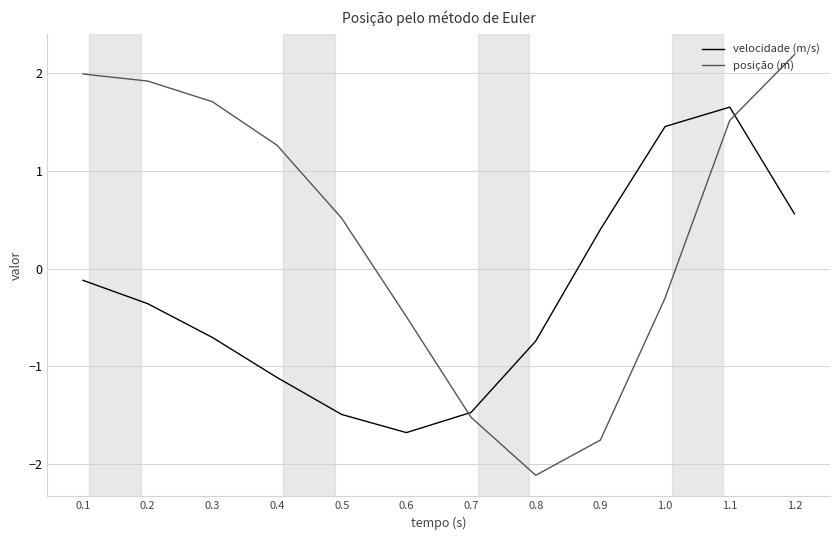

What are all the series names shown in the legend?

velocidade (m/s), posição (m)